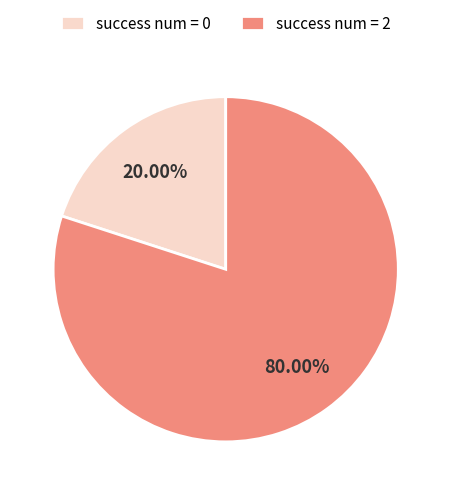

Do success num = 2 and success num = 0 together represent more than half of the pie?

Yes